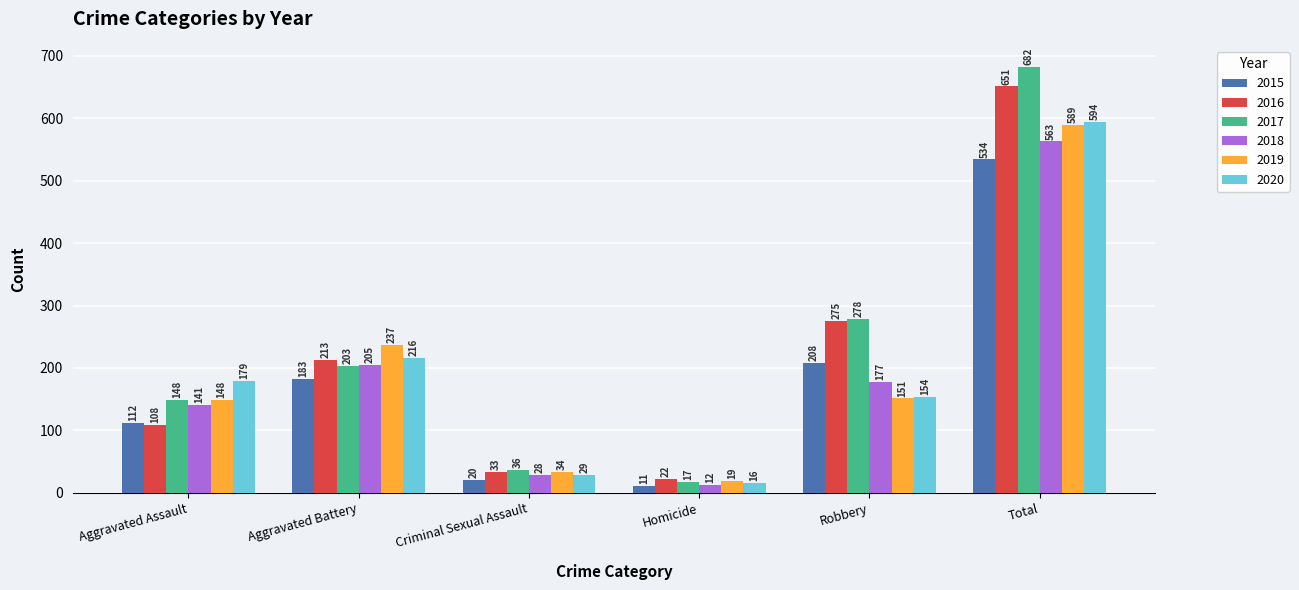

What is the difference between the highest and lowest values at Aggravated Battery?

54